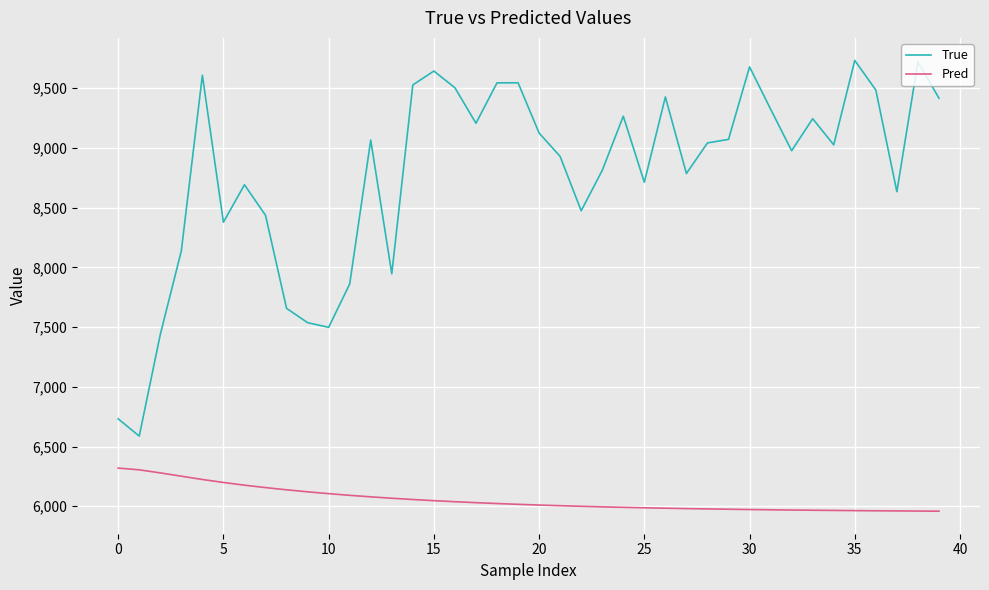

What is the difference between the maximum and minimum values in the Pred series?

360.9